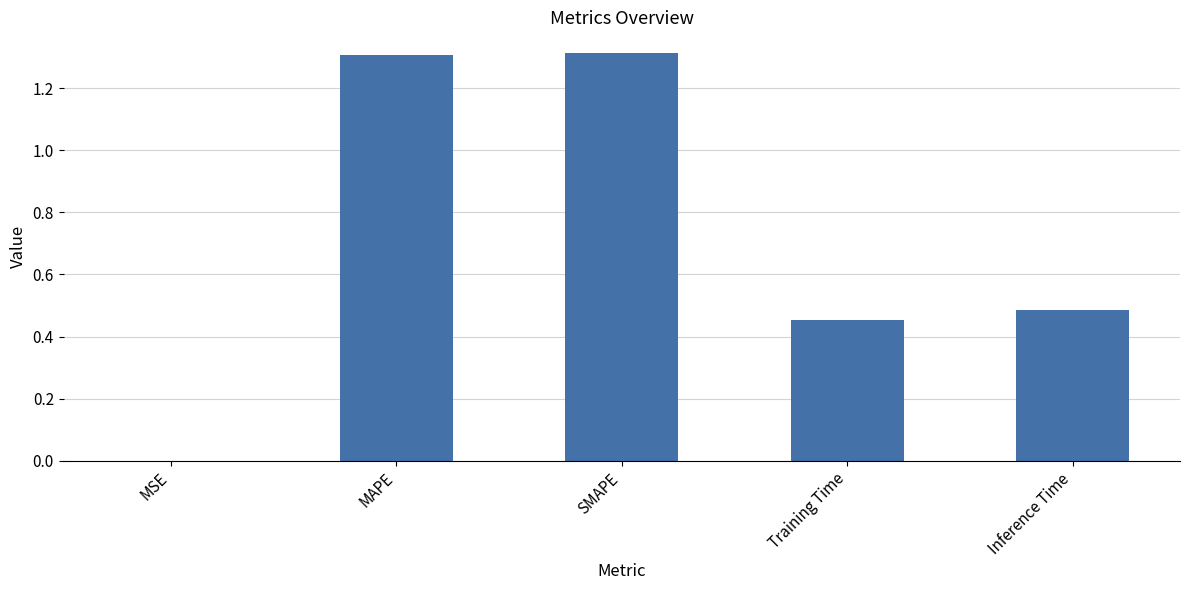

What is the sum of the values at MAPE and Inference Time?

1.8